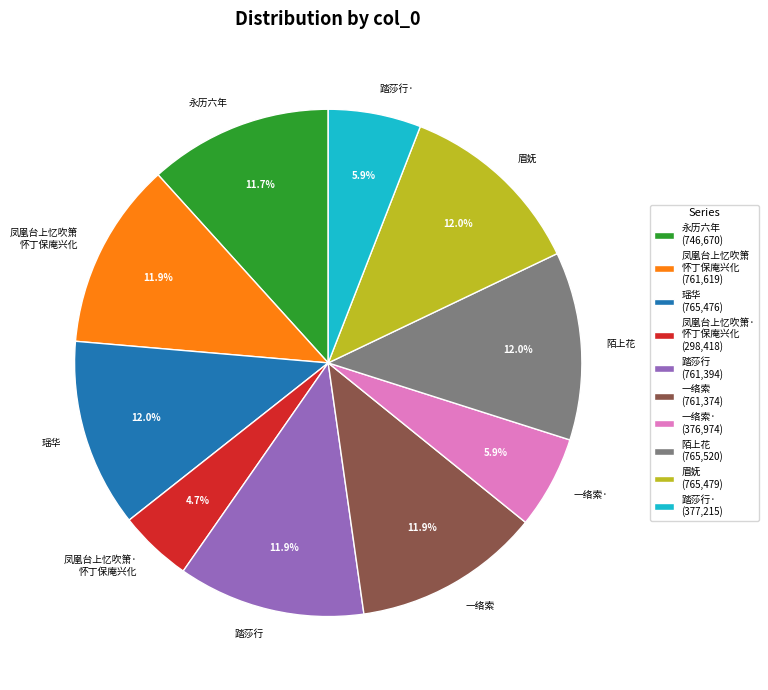

Which has a higher value, 踏莎行· or 凤凰台上忆吹箫· 怀丁保庵兴化?

踏莎行·